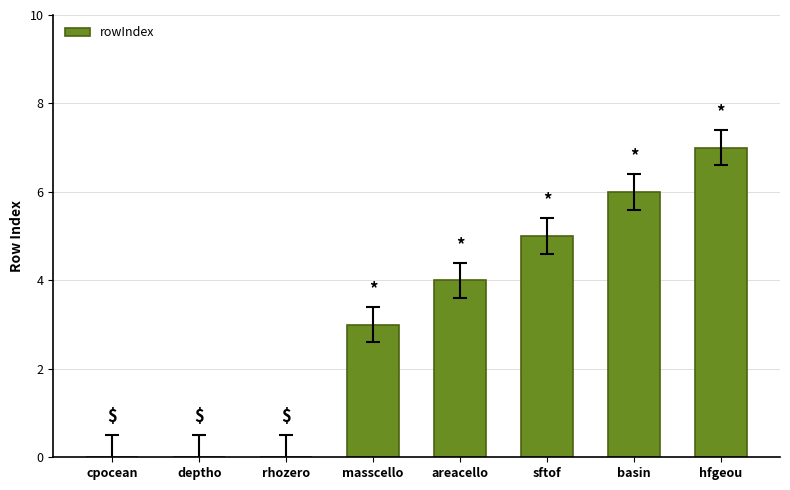

Between cpocean and areacello, which is larger?

areacello